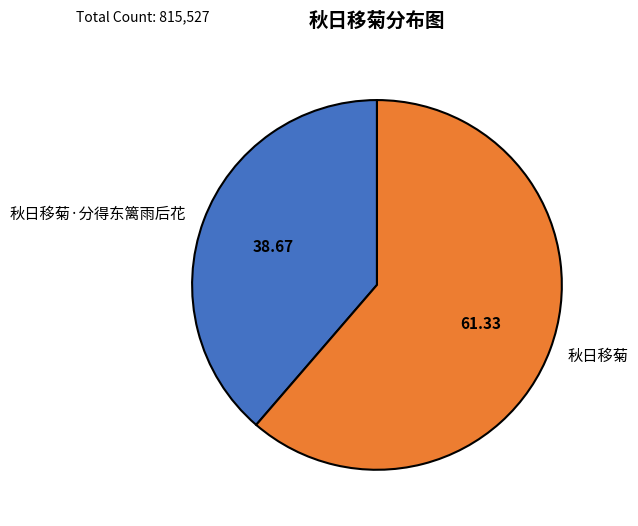

What is the ratio of the value at 秋日移菊·分得东篱雨后花 to the value at 秋日移菊?

0.6